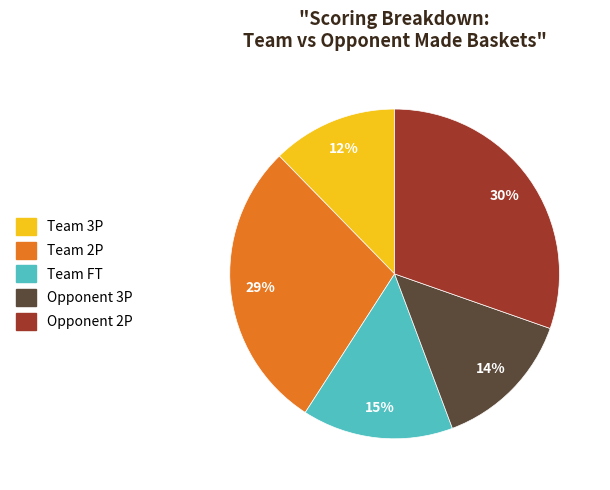

Between Opponent 2P and Team FT, which is larger?

Opponent 2P